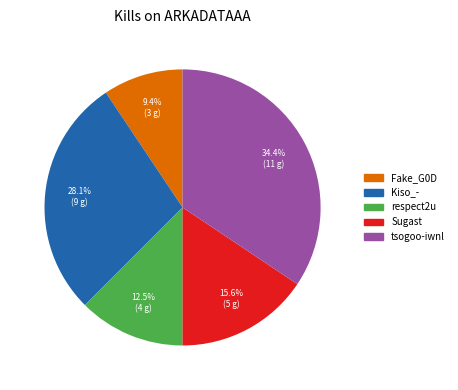

Is there any slice that represents more than half of the pie?

No